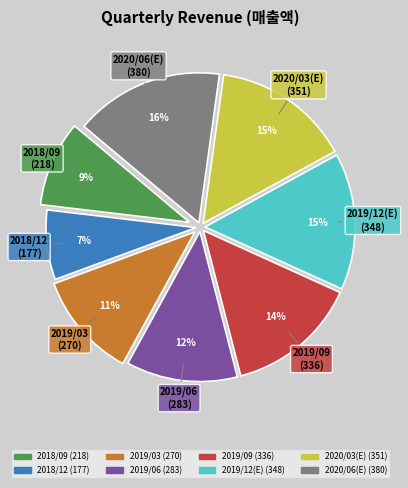

To the nearest percent, what is the combined percentage of 2018/09 and 2019/06?

21%